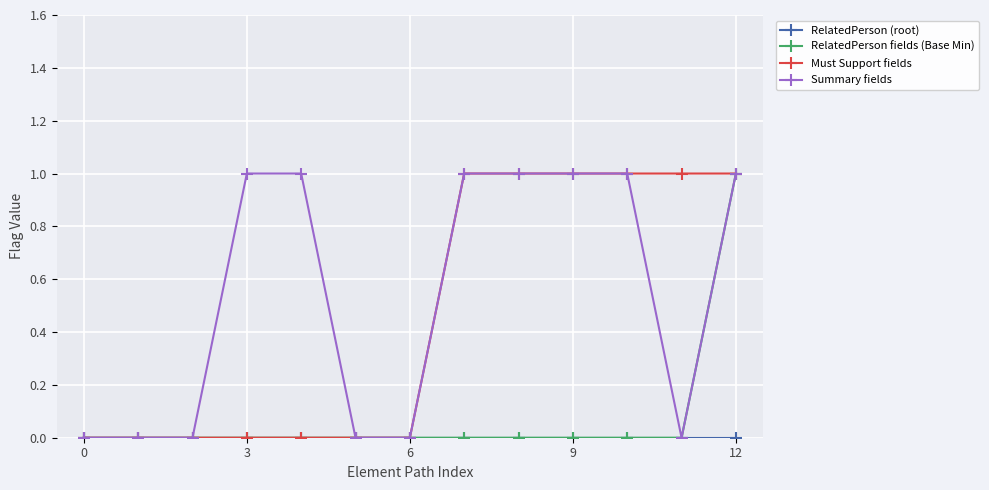

Which series has the largest total across all categories?

Summary fields